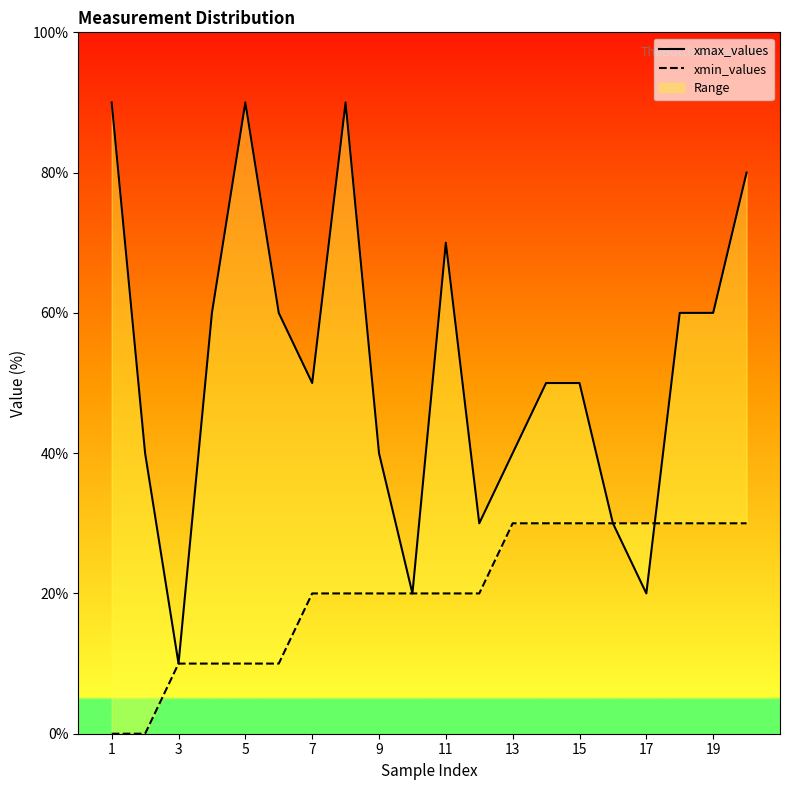

Does the chart have visible grid lines?

No